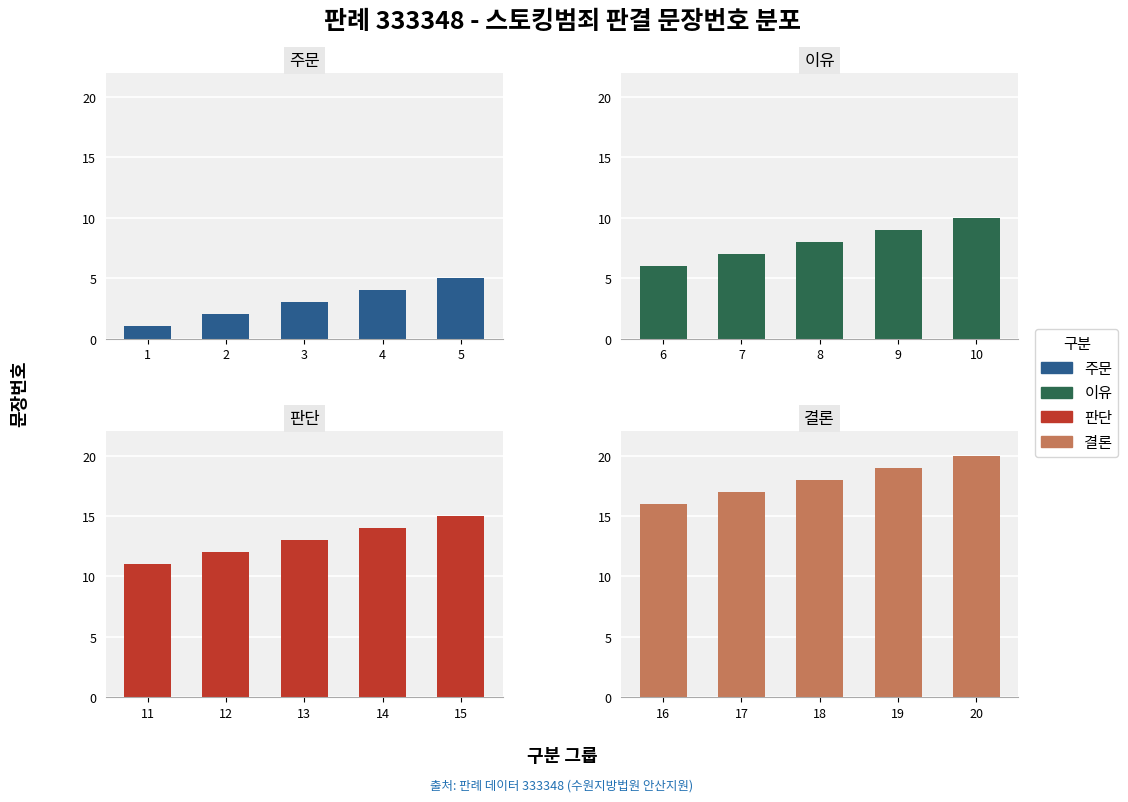

The value of 판단 at 11 is 16. True or false?

False